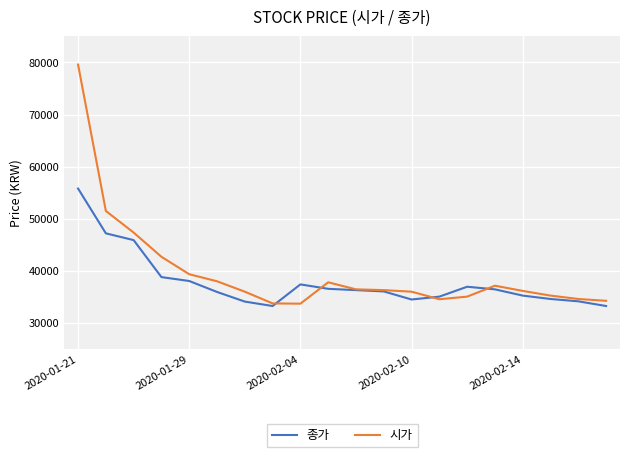

Which series ends up on top after the final intersection of 종가 and 시가?

시가